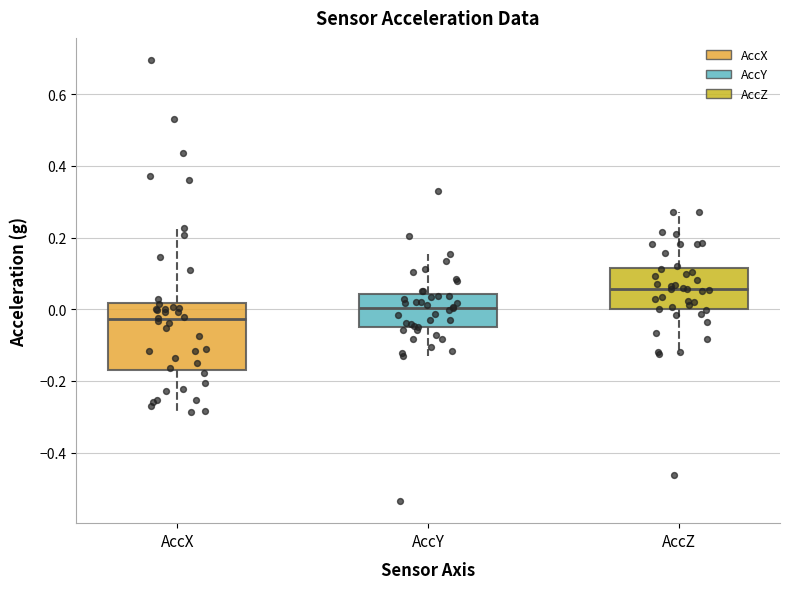

Which box has the highest median line?

AccZ